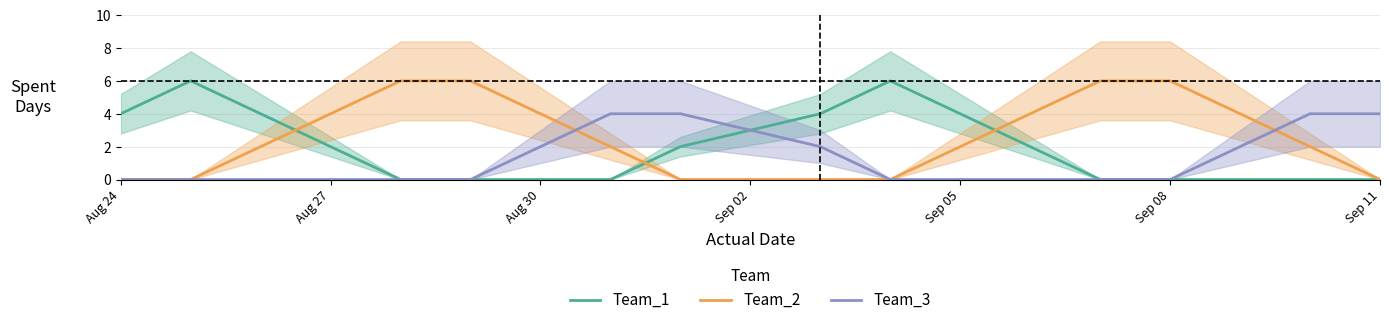

What is the highest value of the Team_1 series?

6